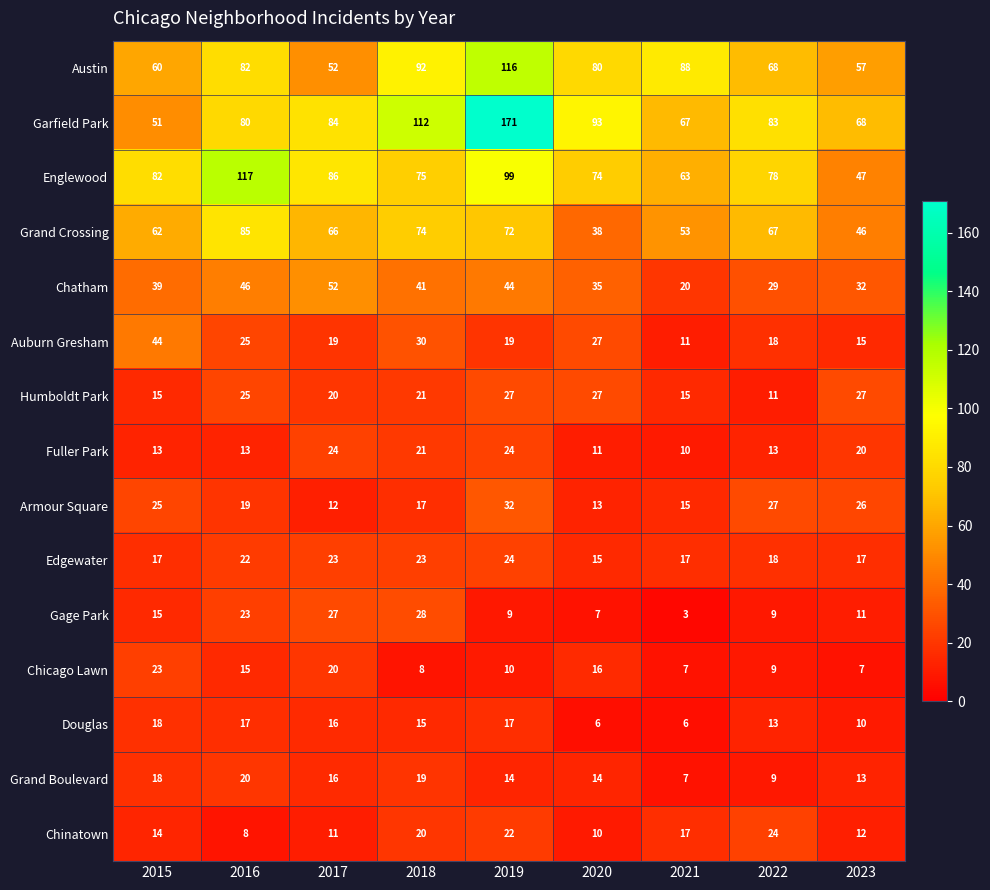

What is the sum of all Edgewater values?

176